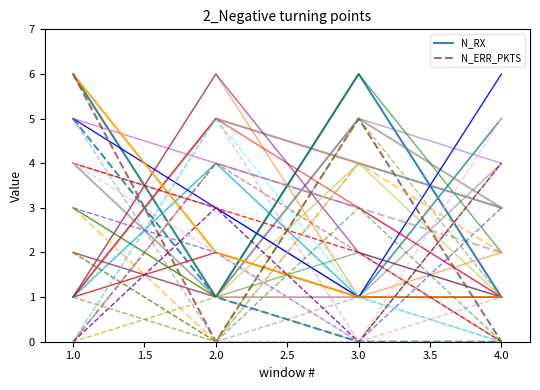

At which category does N_RX reach its first local peak?

3.0